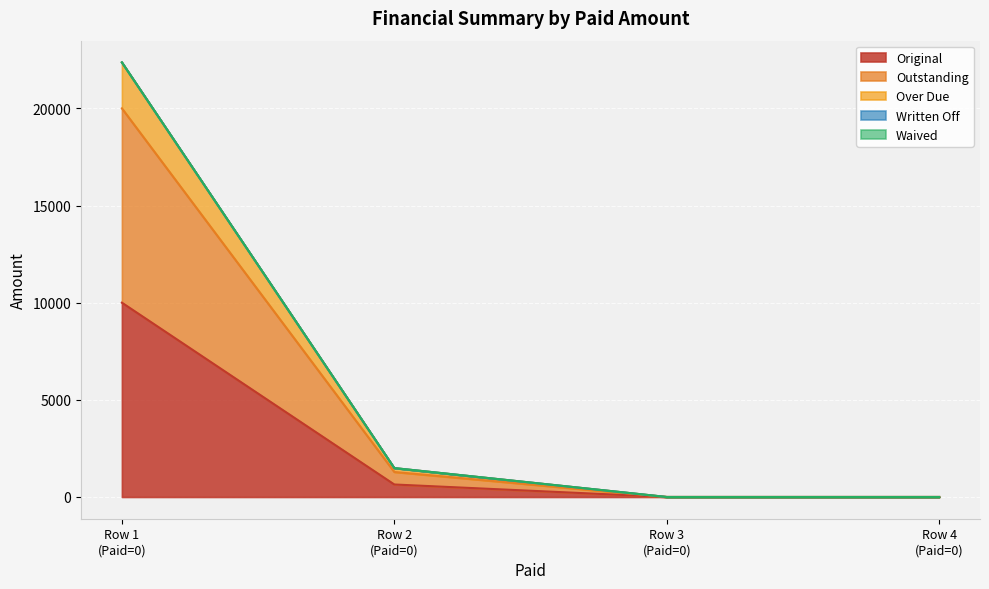

Is it true that Over Due equals 22366.0 at 0?

True